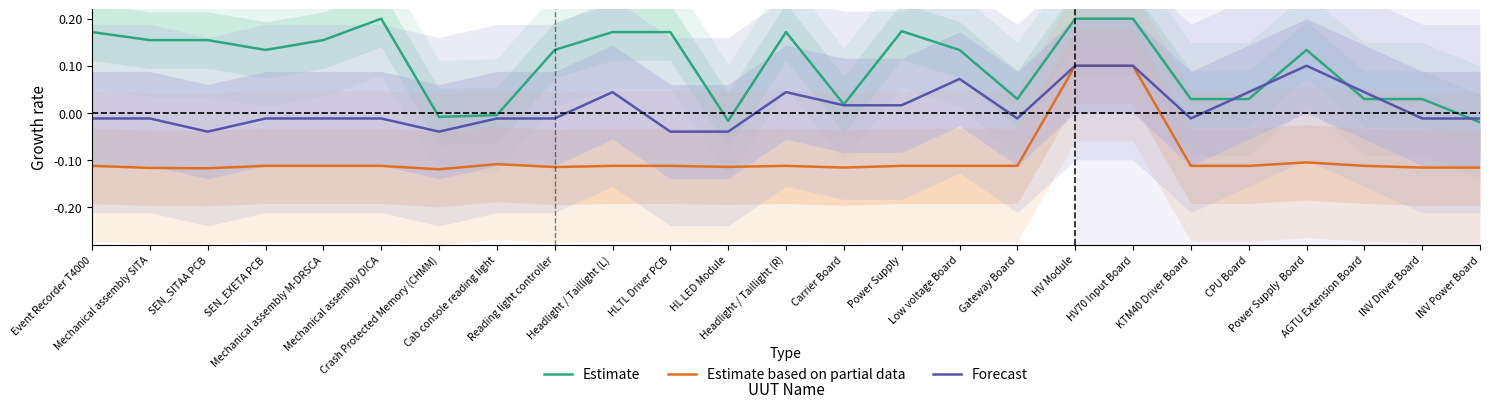

Does the chart display data point markers on the line(s)?

No